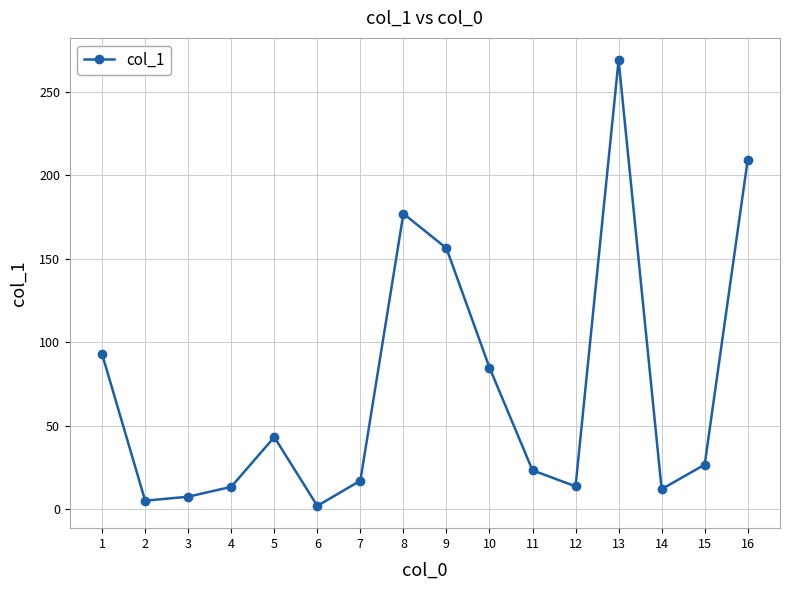

How many points are higher than both their immediate neighbors (excluding endpoints)?

3